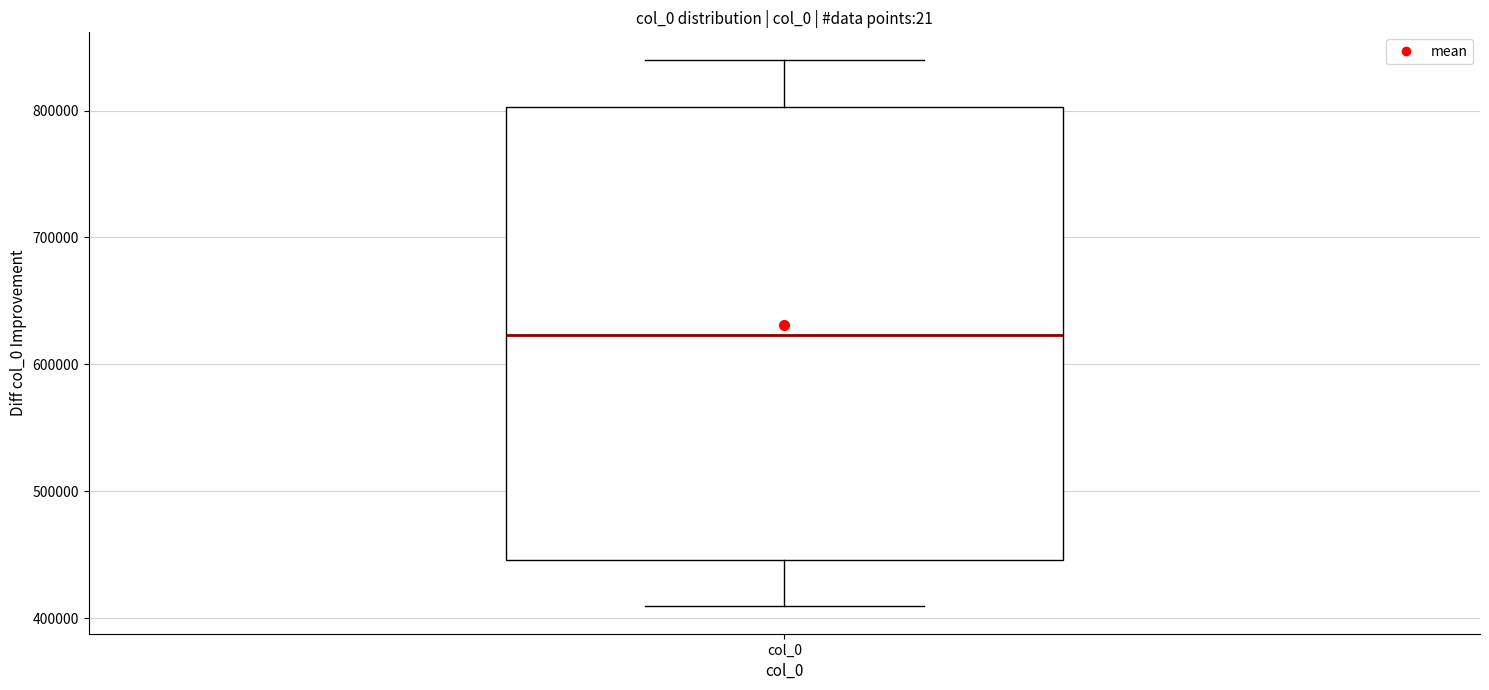

Transcribe this box plot: give where the median line is, the range the box spans, and where the two whiskers end, as read against the y-axis. The values are not printed on the chart, so give them approximately, as read against the axis.

median 620000, box 450000 to 800000, whiskers 410000 to 840000